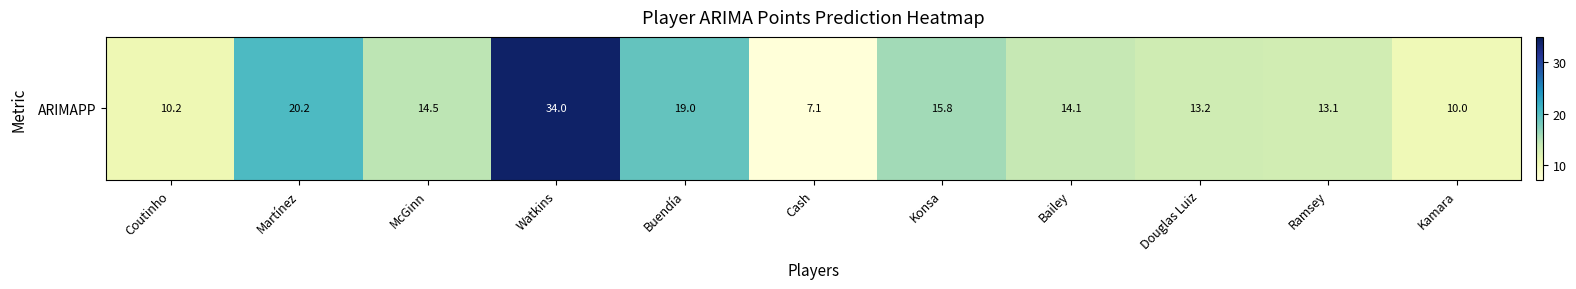

Approximately how many times larger is the value at Bailey compared to Ramsey?

1.1